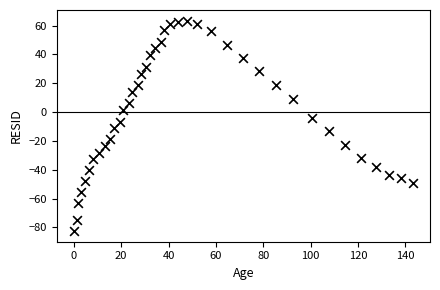

What is the range of X values (max minus min)?

143.2